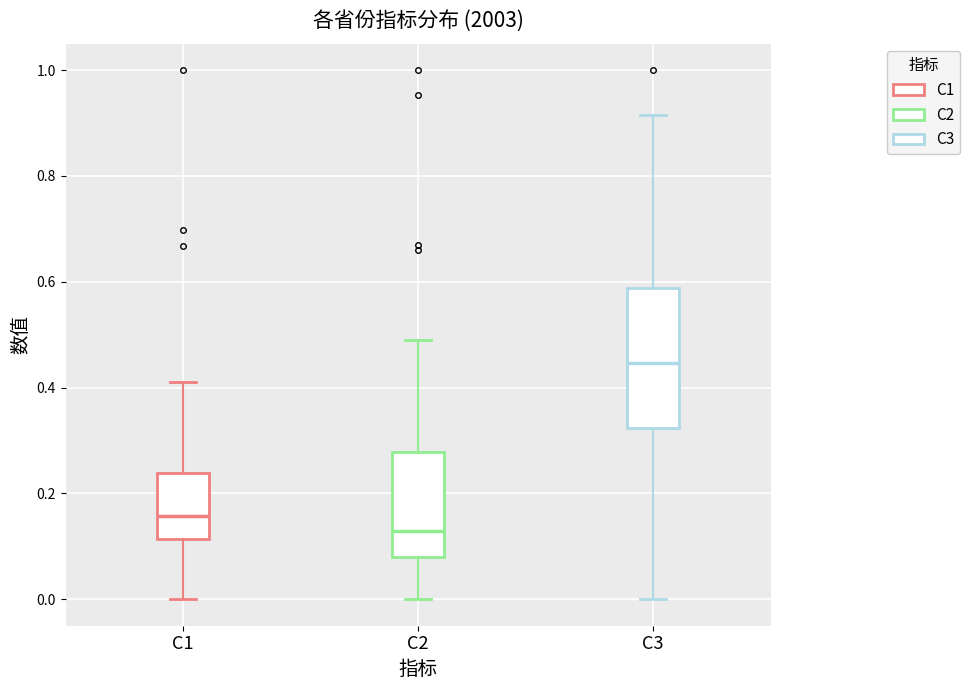

Reading left to right, transcribe this box plot: for each box, give where its median line is, the range the box spans, and where its two whiskers end, as read against the y-axis. The values are not printed on the chart, so give them approximately, as read against the axis.

C1: median 0.16, box 0.12 to 0.24, whiskers 0.00 to 0.42
C2: median 0.12, box 0.08 to 0.28, whiskers 0.00 to 0.48
C3: median 0.44, box 0.32 to 0.58, whiskers 0.00 to 0.92